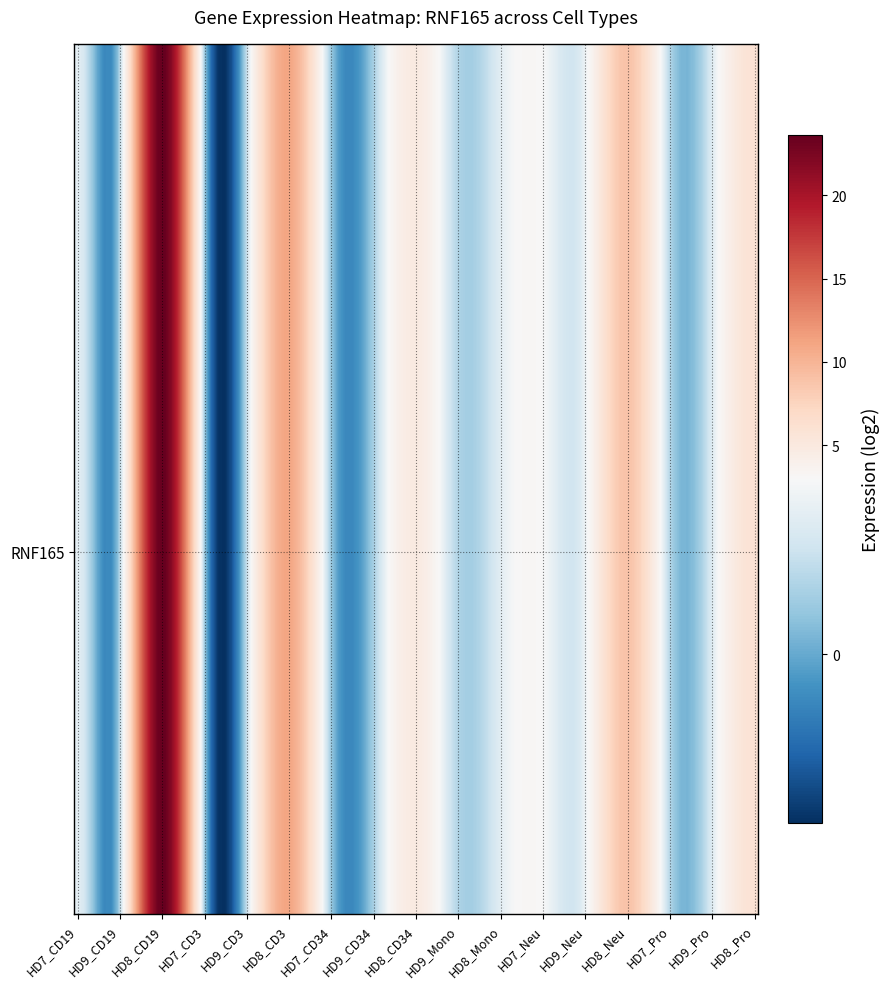

What is the greatest value displayed?

23.7